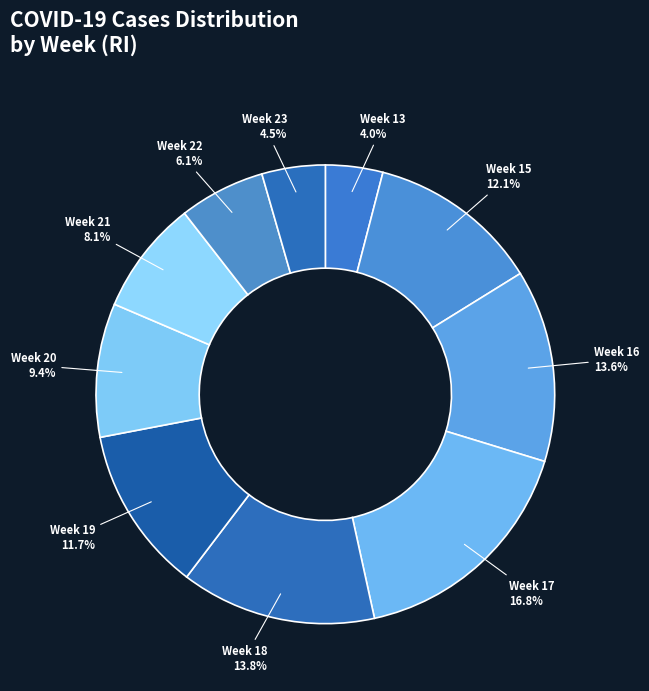

To the nearest percent, what is the difference between the Week 23 and Week 16 slice percentages?

9%